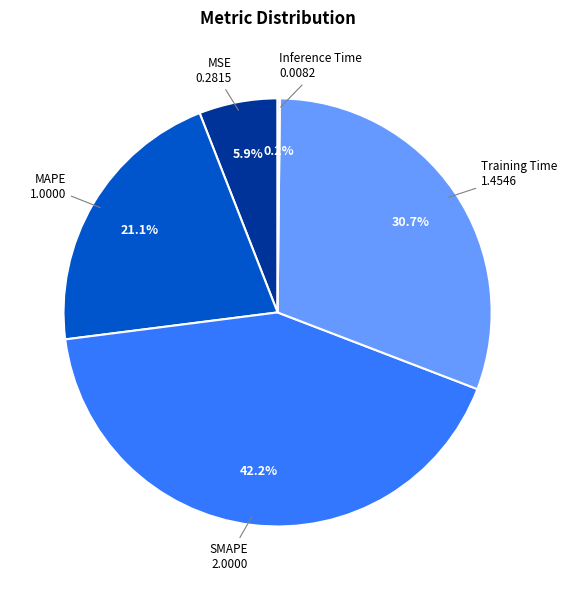

Is there a majority slice in this chart?

No